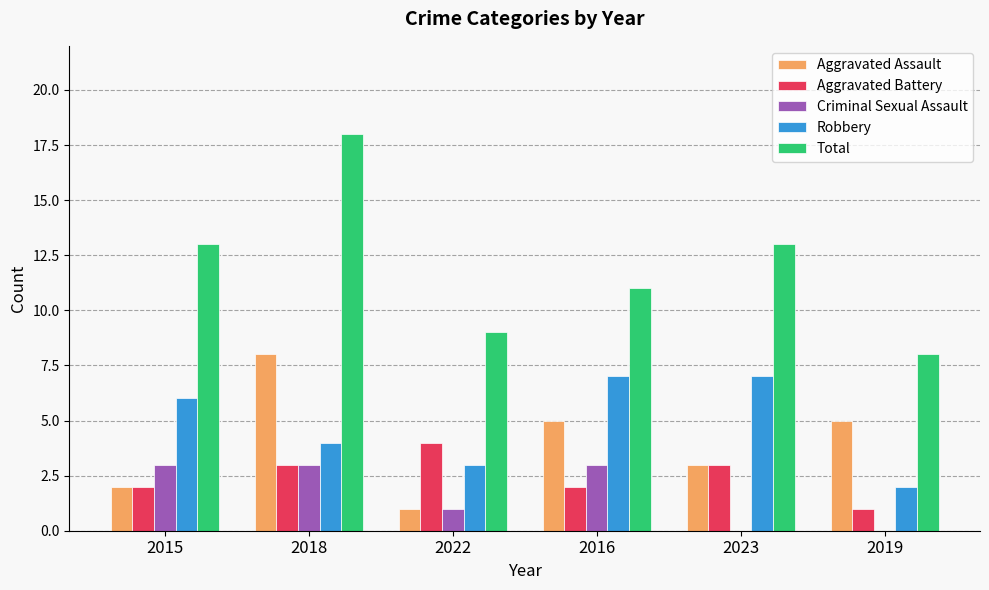

How many Aggravated Assault values are between 2 and 5?

4